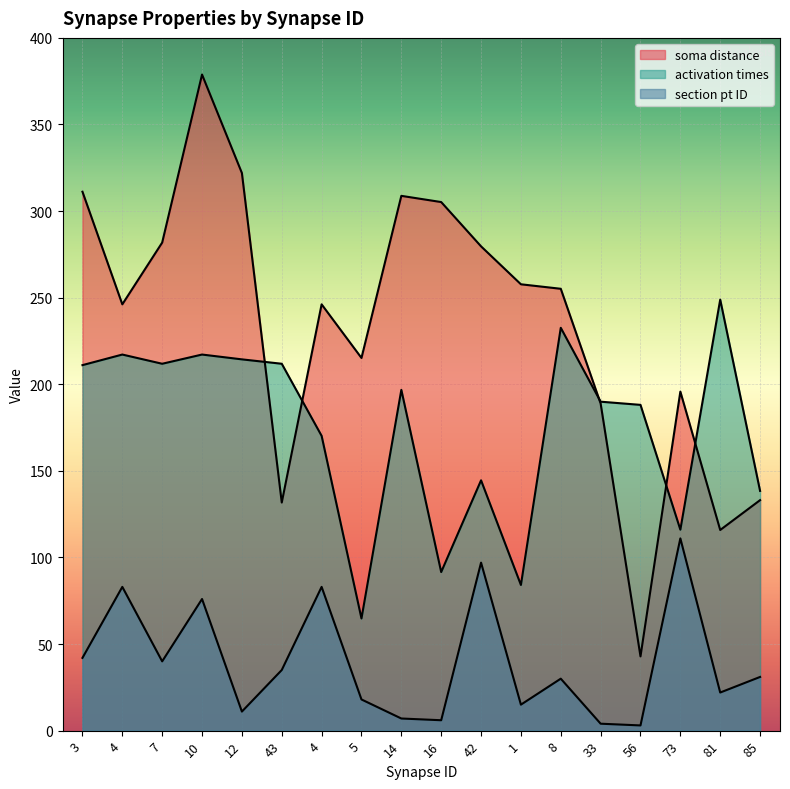

What is the label of the 2nd point from the left?

4